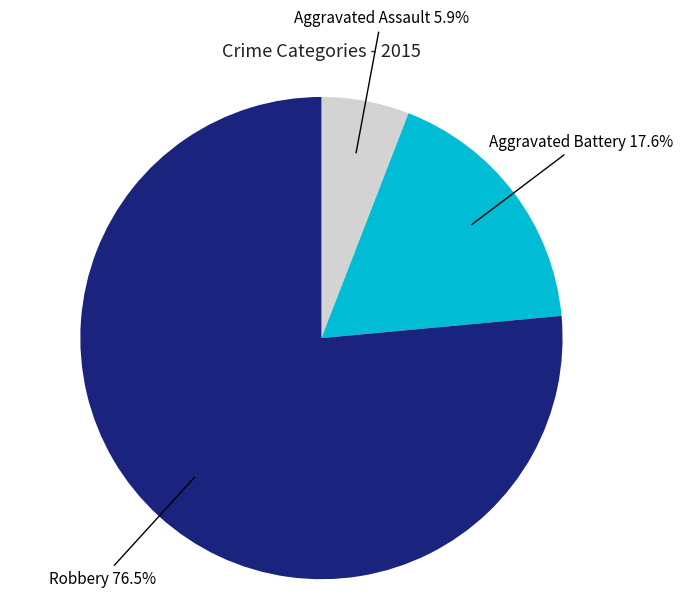

To the nearest percent, what percentage of the pie is Aggravated Battery?

18%